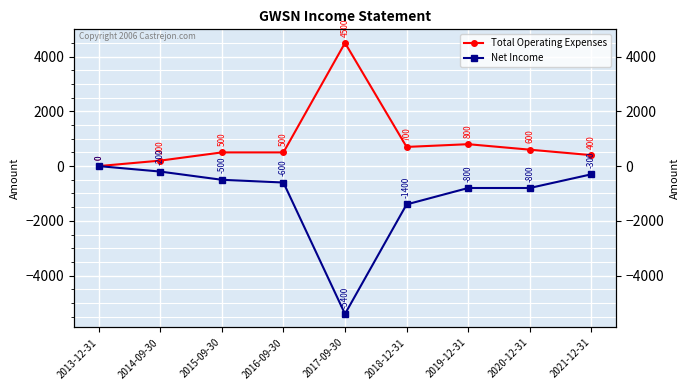

How many values in Total Operating Expenses are above zero?

8